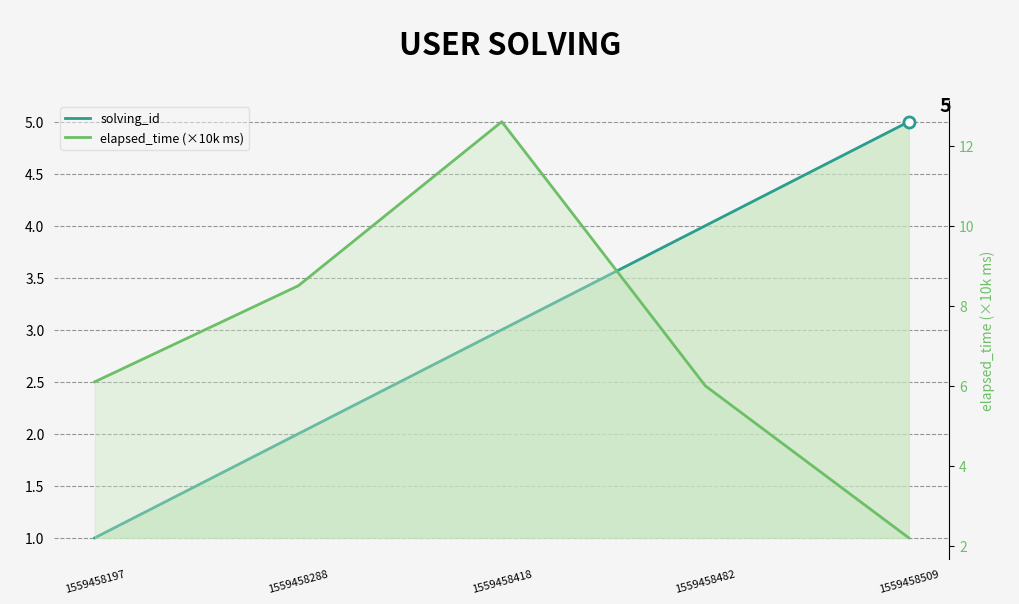

How many intersections are there between solving_id and elapsed_time (×10k ms)?

1